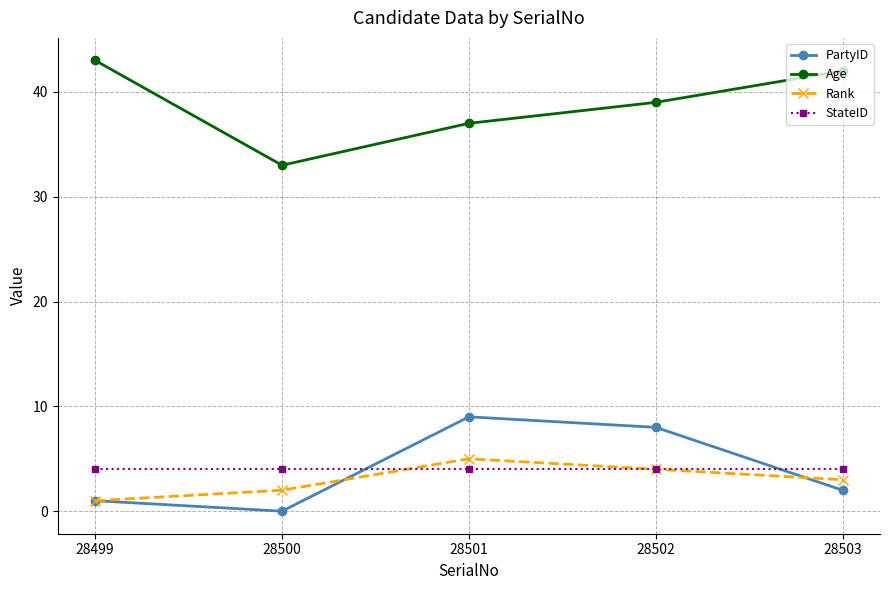

Does the chart display data point markers on the line(s)?

Yes